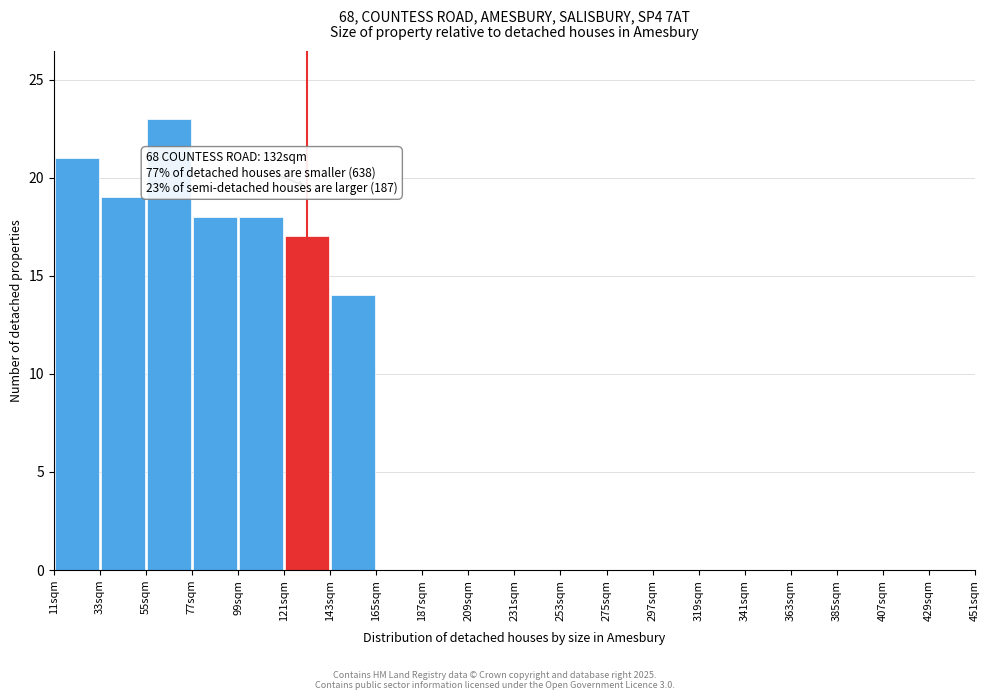

Over which range of the x-axis is the bar tallest?

55 to 77